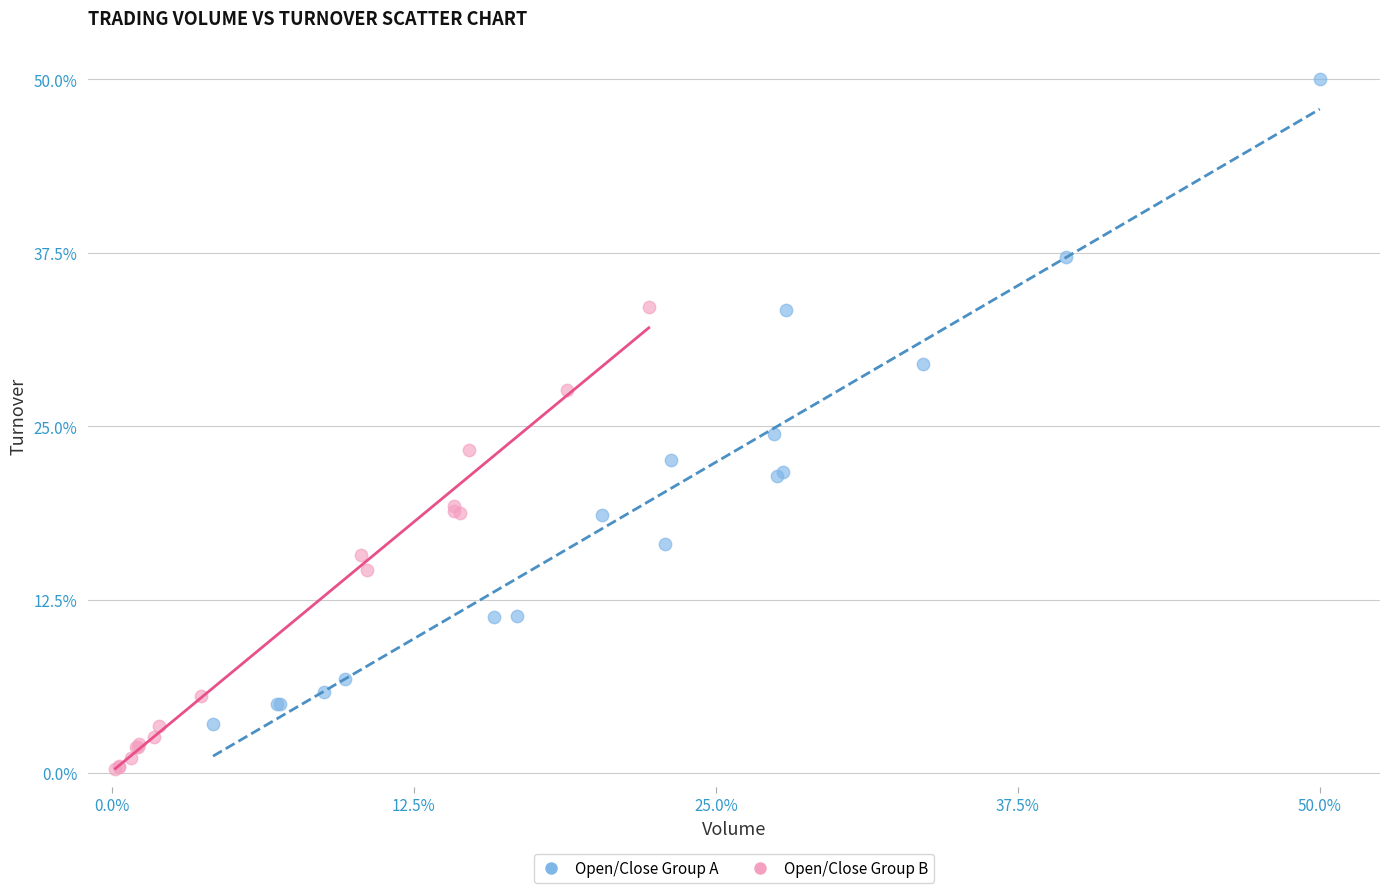

Which series reaches the maximum Y coordinate?

Open/Close Group A